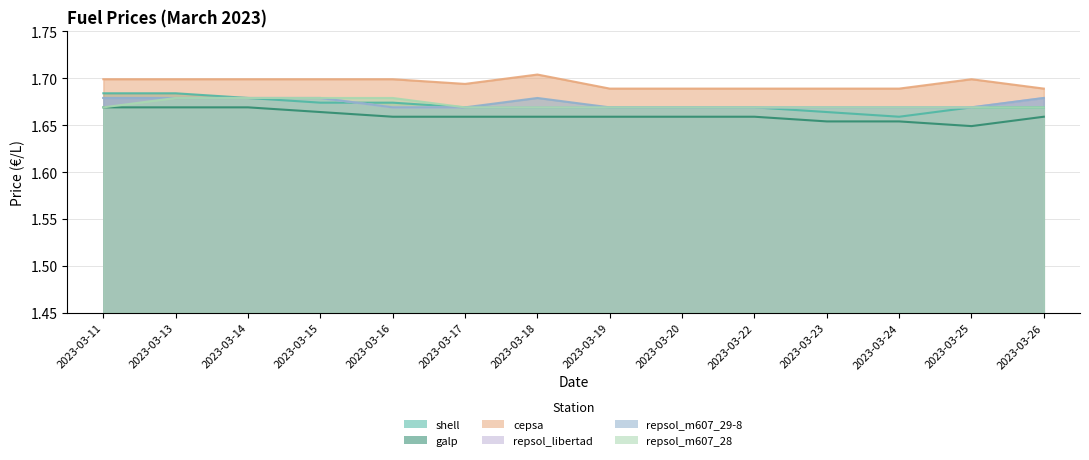

At which category is the sum across all series the highest?

2023-03-13